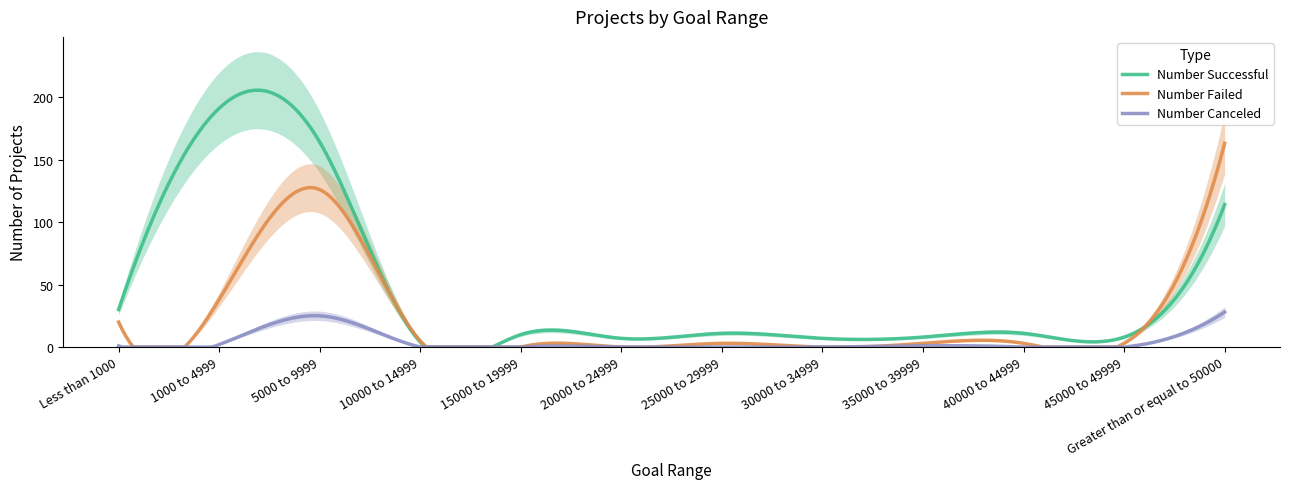

Is this an area chart (filled region under the line)?

No